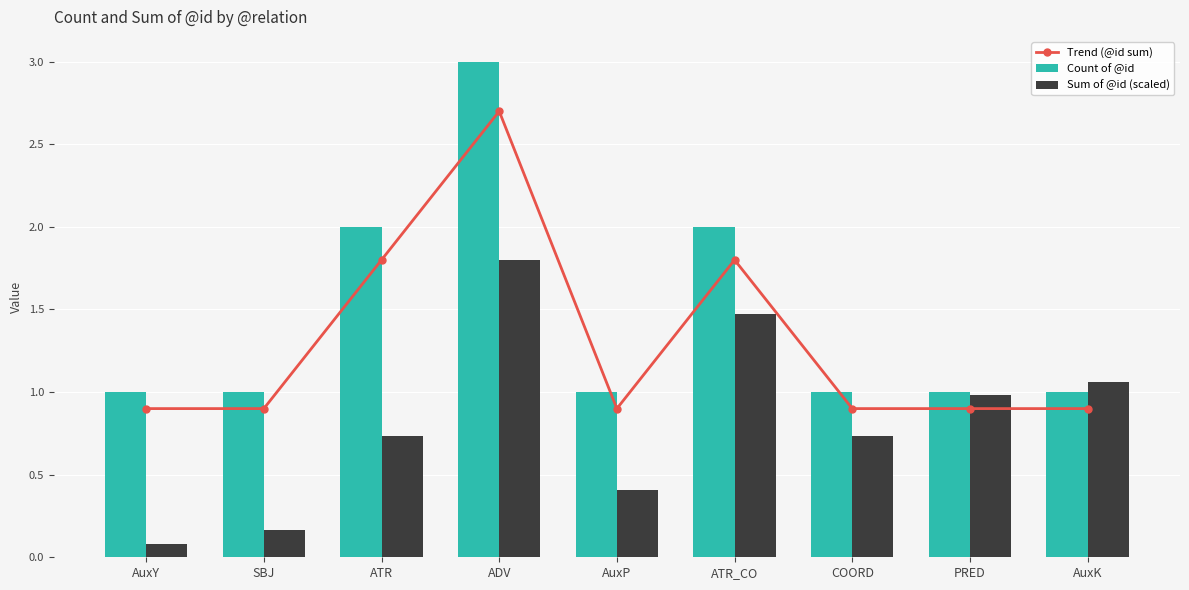

Reading left to right, list all the values displayed in this chart.

Trend (@id sum): 0.9	0.9	1.8	2.7	0.9	1.8	0.9	0.9	0.9
Count of @id: 1.0	1.0	2.0	3.0	1.0	2.0	1.0	1.0	1.0
Sum of @id (scaled): 0.1	0.2	0.7	1.8	0.4	1.5	0.7	1.0	1.1